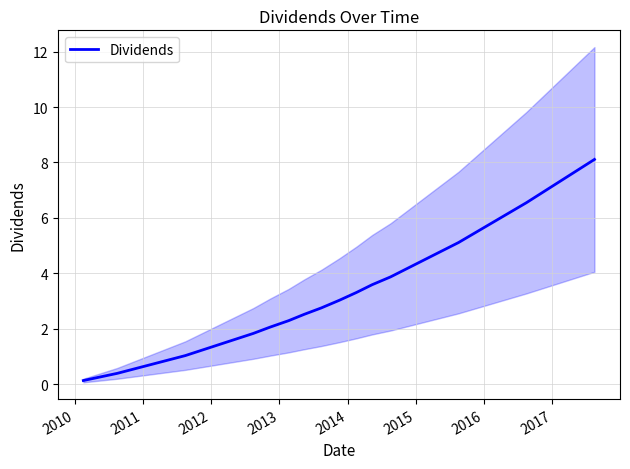

Reading left to right, extract all data points from this chart.

0.1	0.3	0.4	0.6	0.7	0.9	1.0	1.2	1.4	1.6	1.8	2.1	2.3	2.5	2.8	3.0	3.3	3.6	3.9	4.2	4.5	4.8	5.1	5.5	5.8	6.2	6.6	6.9	7.3	7.7	8.1